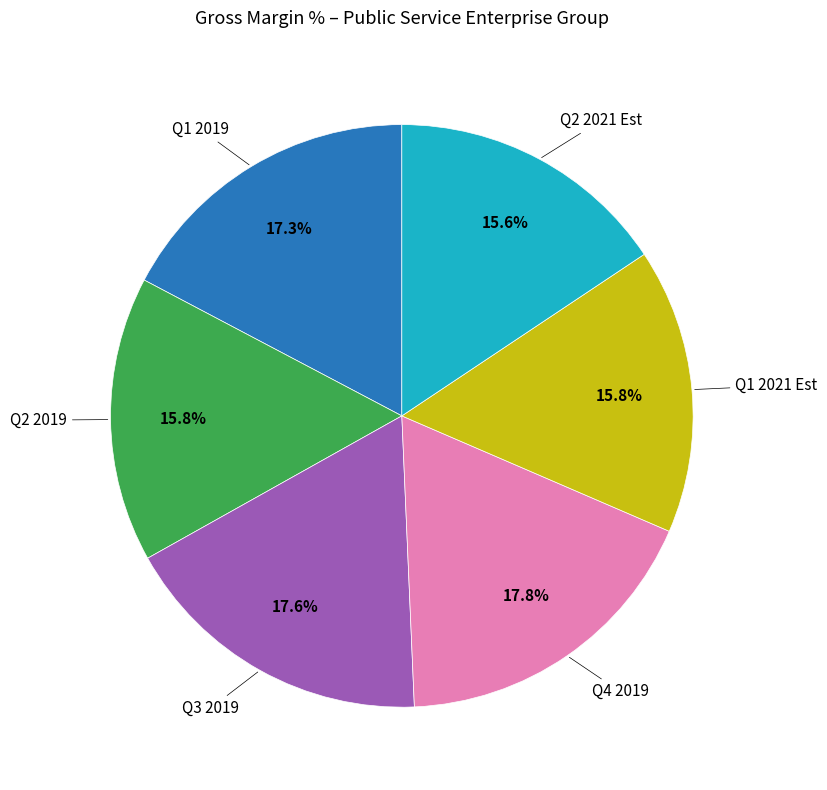

What percentage is NOT represented by Q2 2019?

84.2%